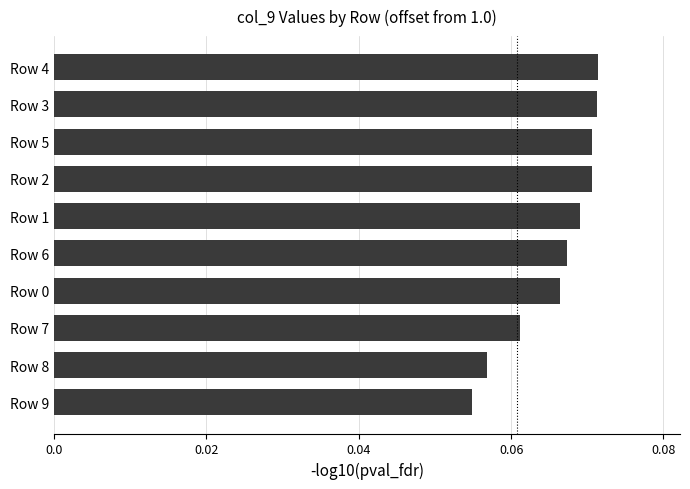

What is the sum of all values?

0.7